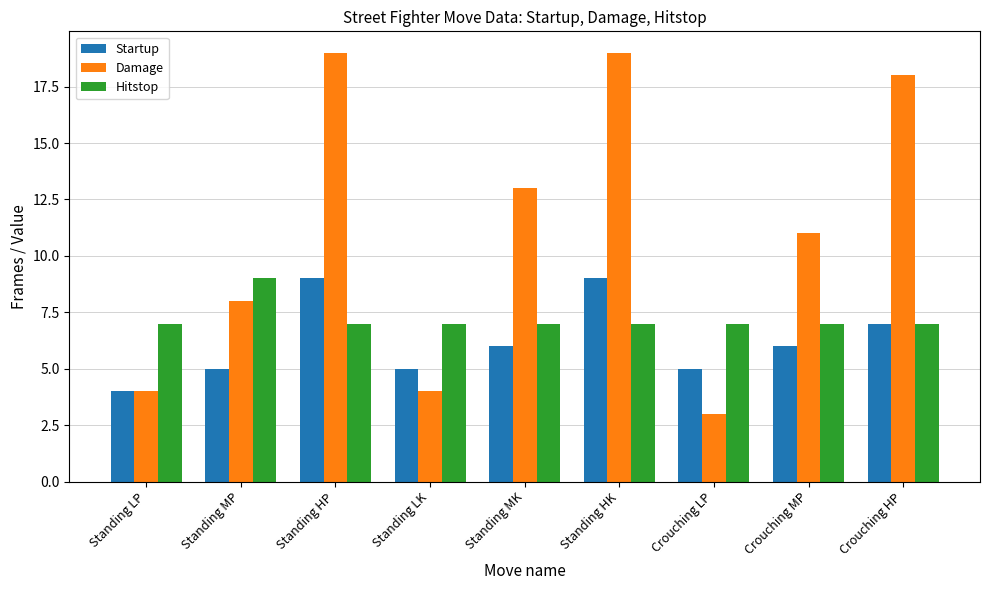

Which series has the largest total across all categories?

Damage